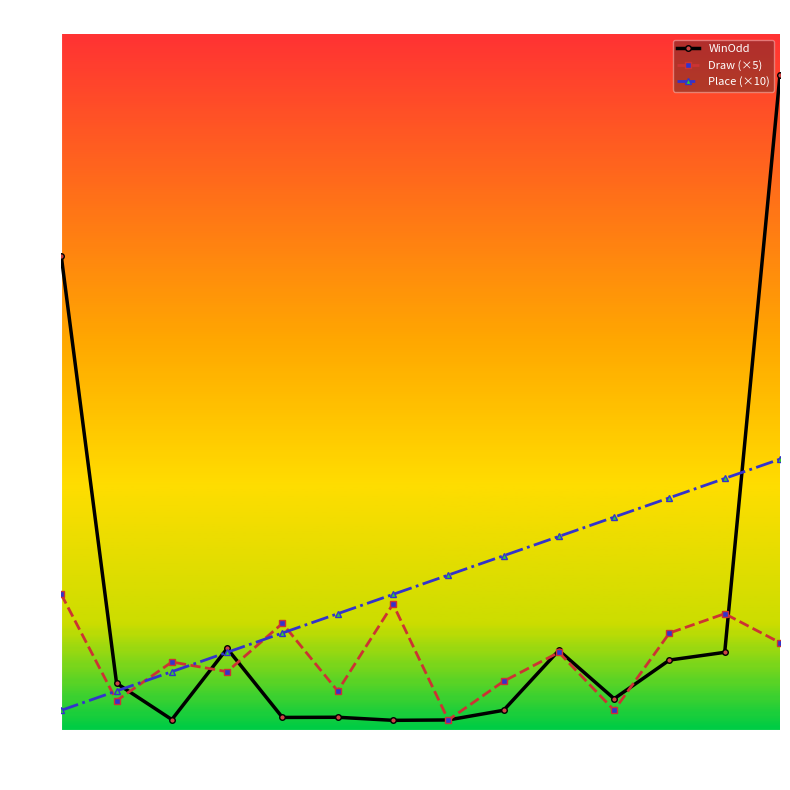

What position from the left is 銀紫荊?

14